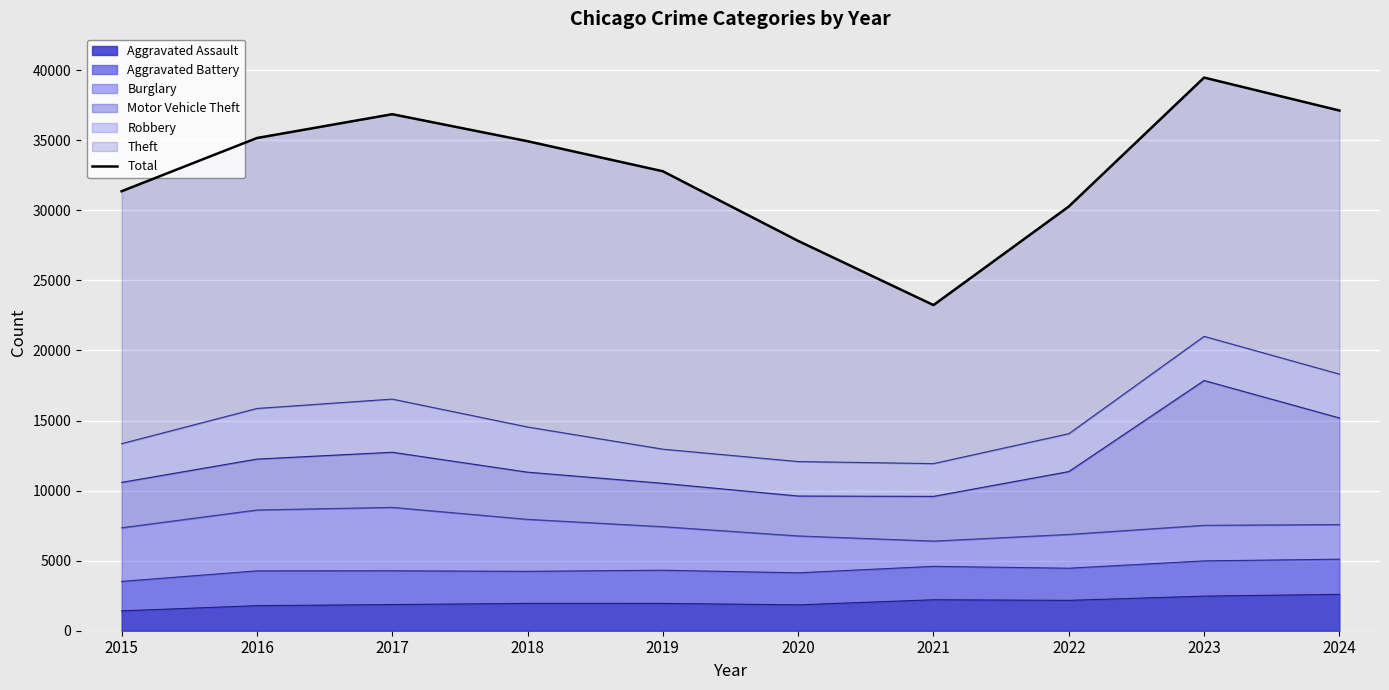

Count the number of values greater than 34930.

4